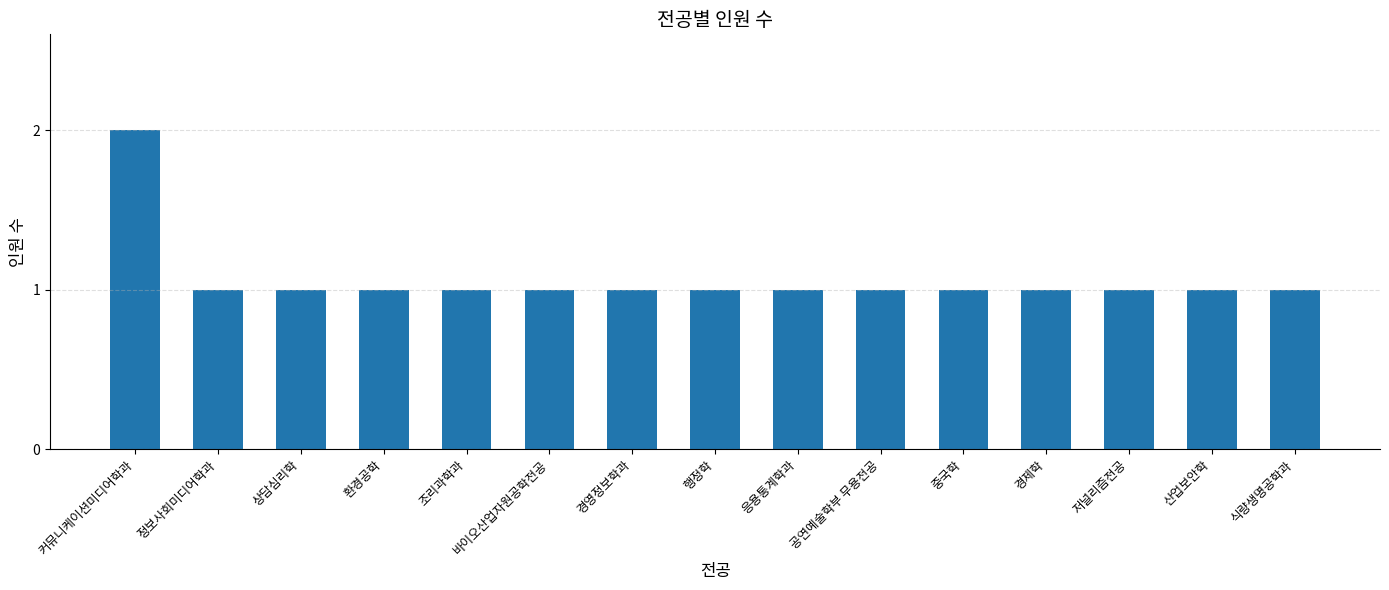

What is the sum of all values?

16